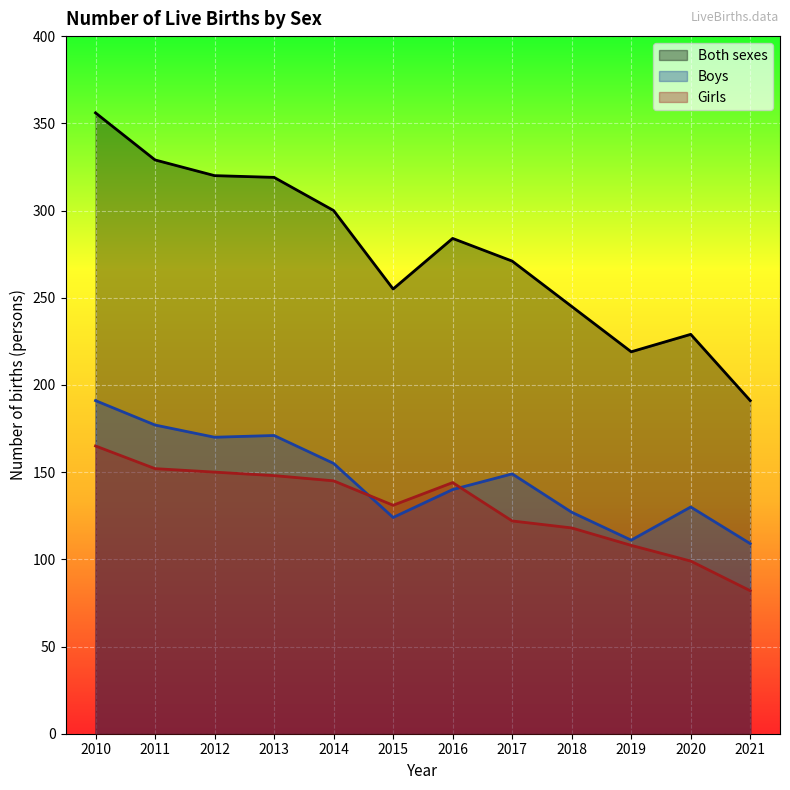

True or false: Both sexes and Girls intersect in this chart.

False